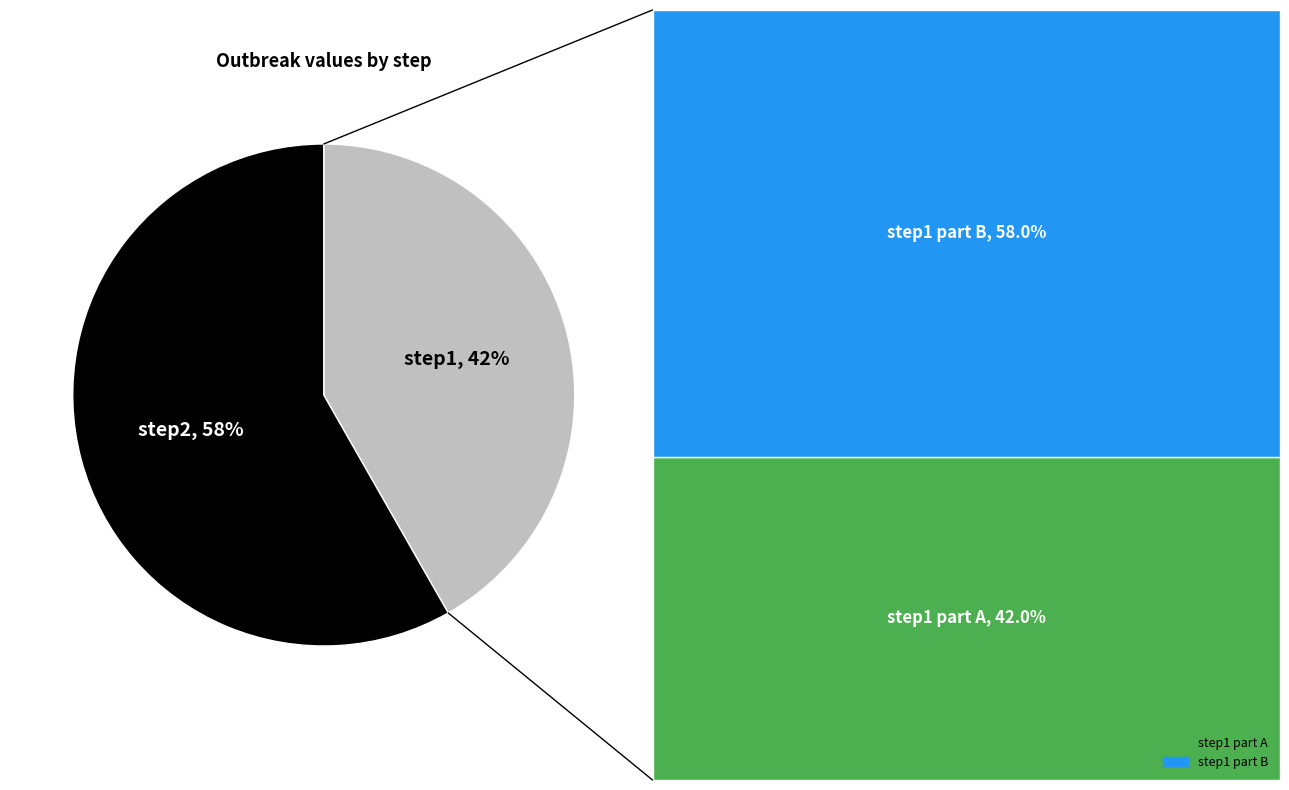

To the nearest percent, what is the average slice percentage?

50%